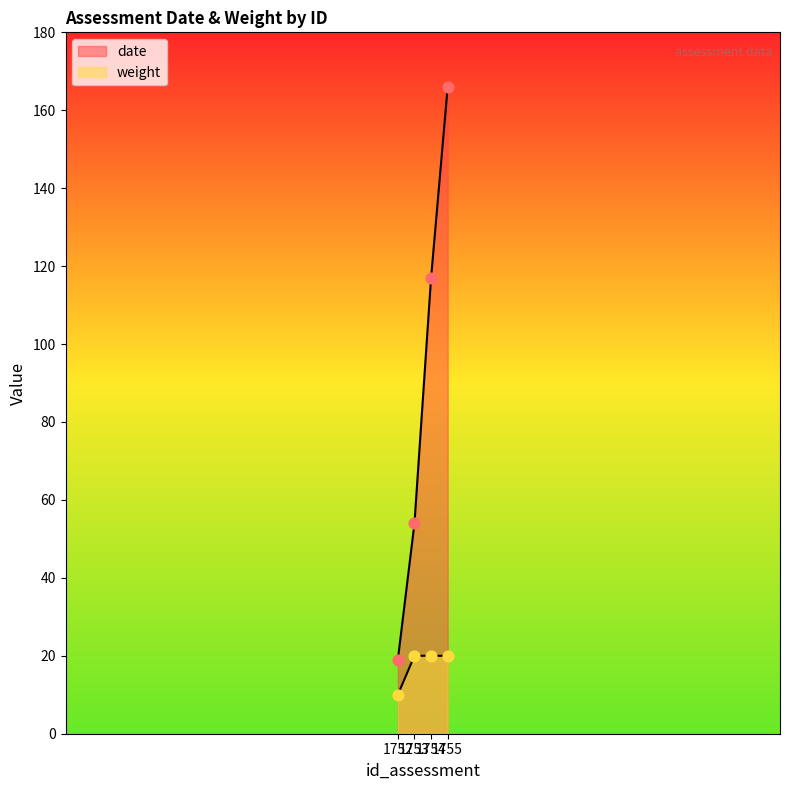

Which series contains the lowest Y value?

weight